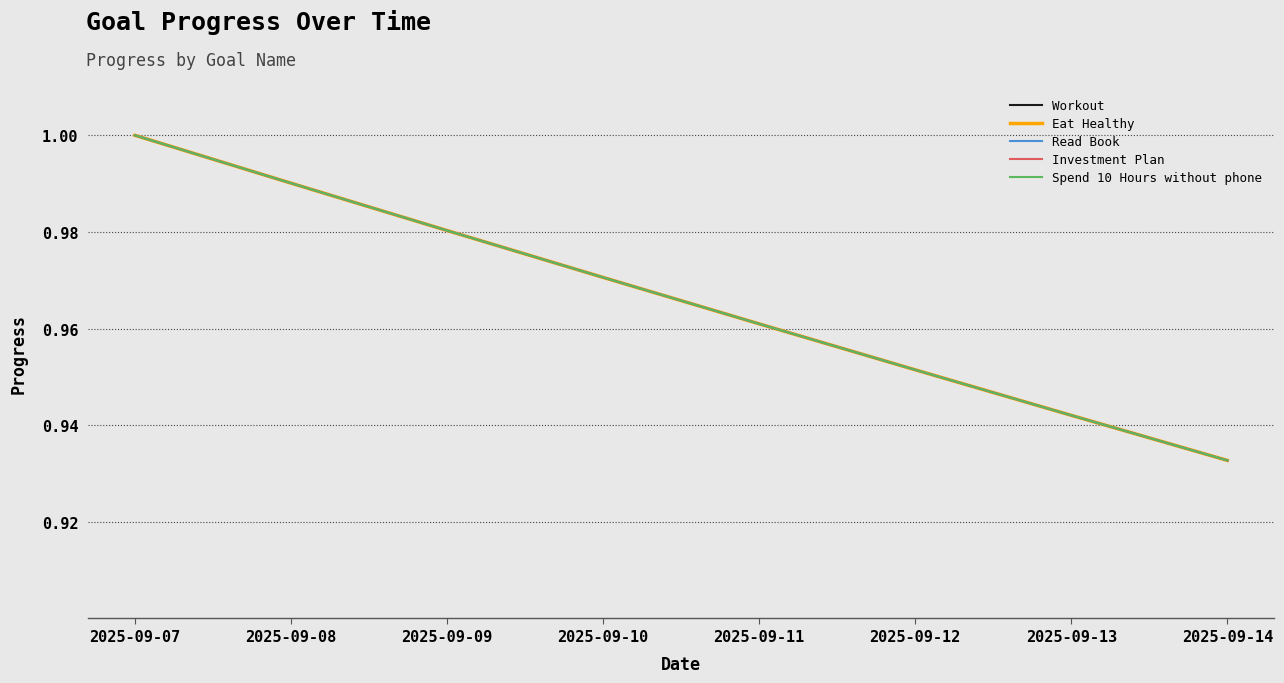

Which category has the highest value in the Read Book series?

2025-09-07